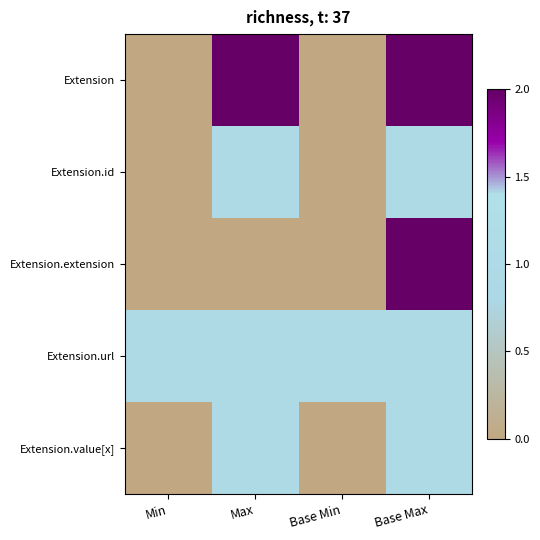

Reading right to left, what are all the values shown in this chart?

Extension: Base Max=2	Base Min=0	Max=2	Min=0
Extension.id: Base Max=1	Base Min=0	Max=1	Min=0
Extension.extension: Base Max=2	Base Min=0	Max=0	Min=0
Extension.url: Base Max=1	Base Min=1	Max=1	Min=1
Extension.value[x]: Base Max=1	Base Min=0	Max=1	Min=0